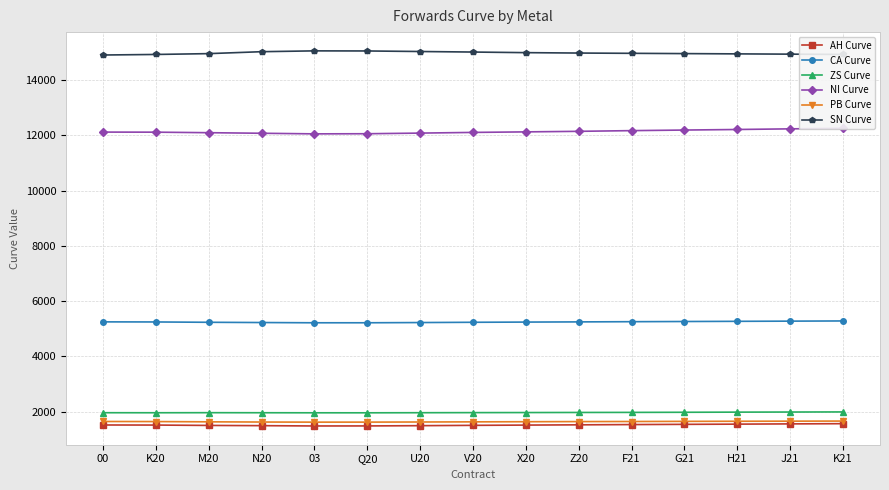

Is this an area chart (filled region under the line)?

No